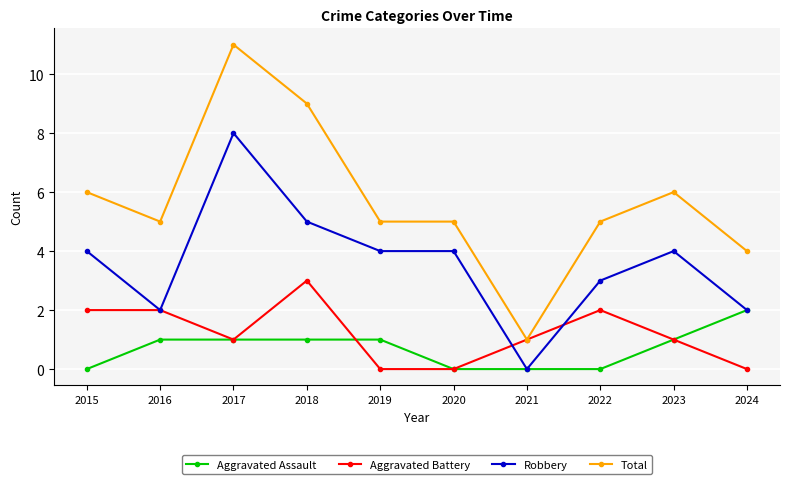

Count the number of categories in the chart.

10